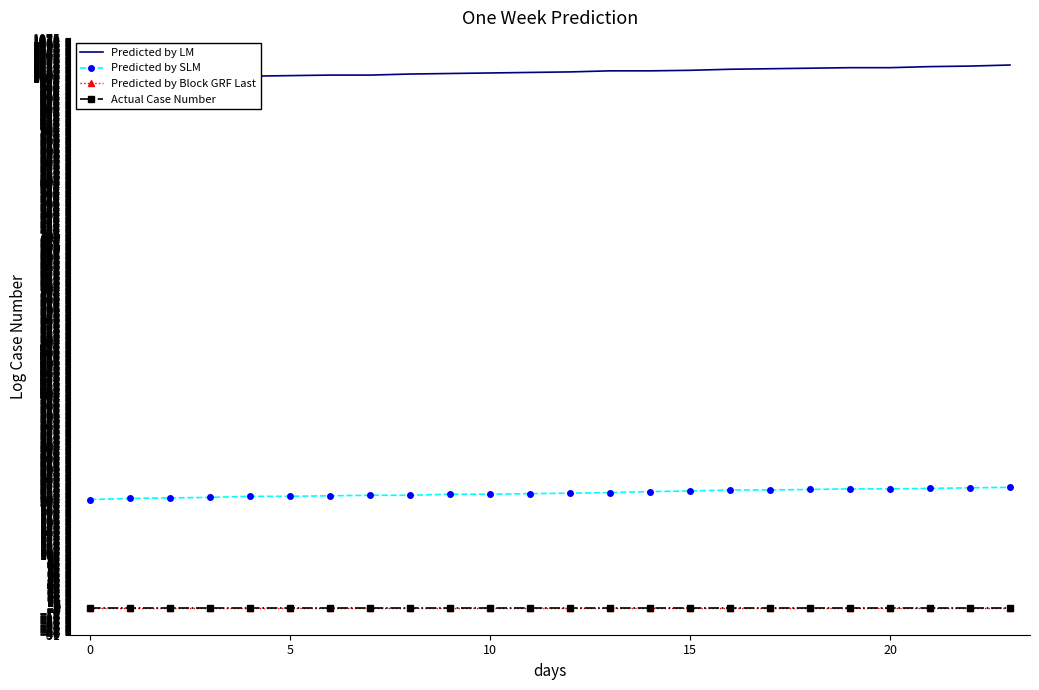

Rank the series at 15 from highest to lowest value.

Predicted by LM, Predicted by SLM, Predicted by Block GRF Last, Actual Case Number